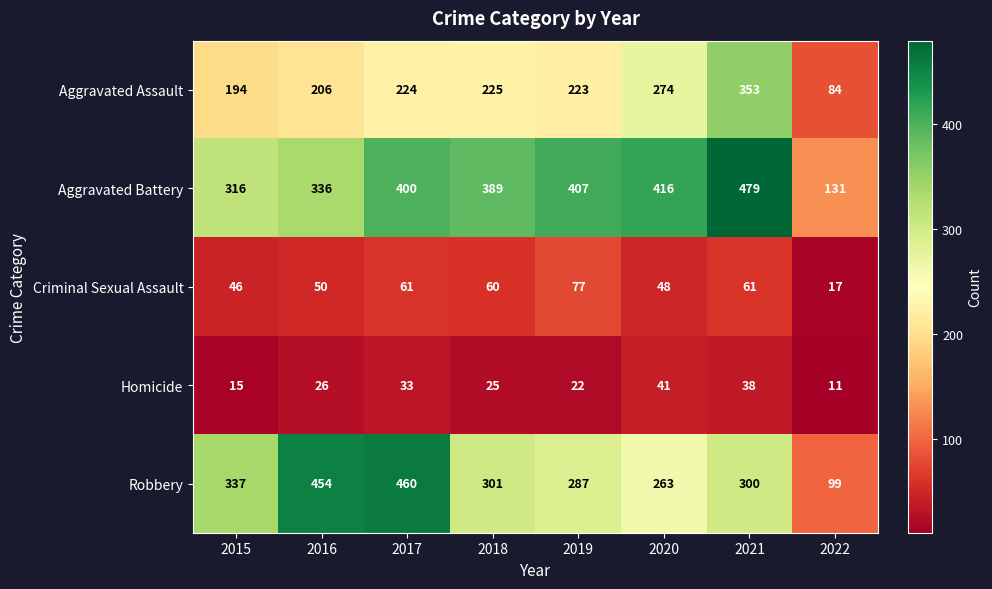

How many series are shown in this chart?

5